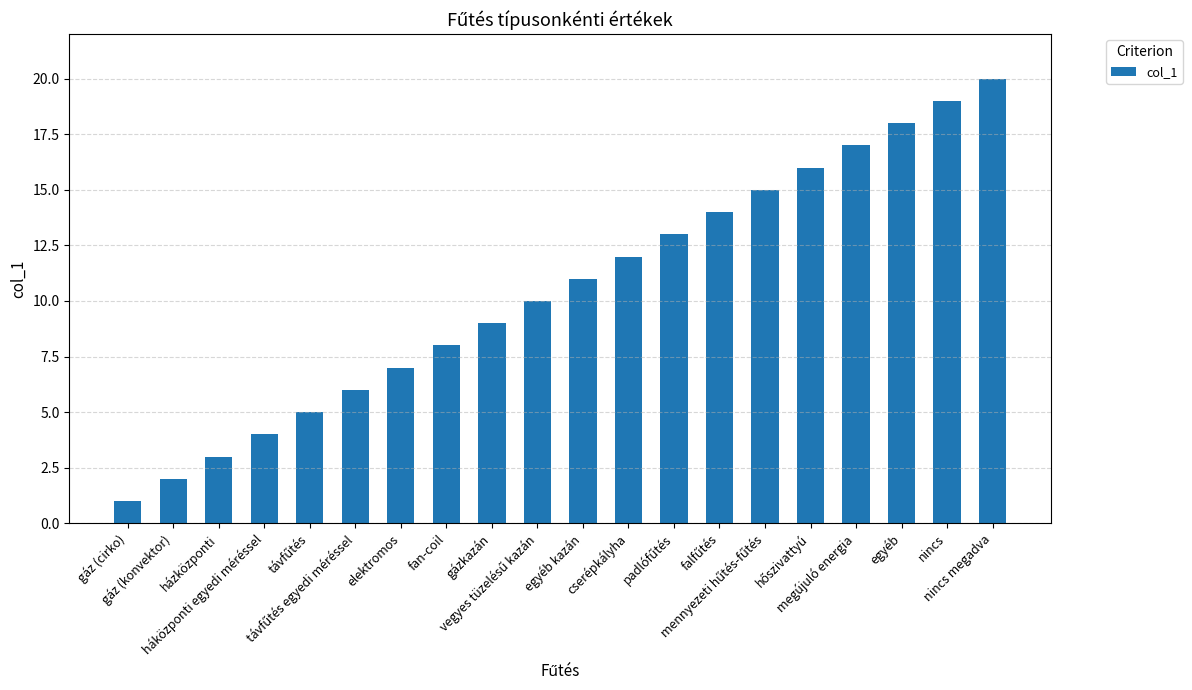

Reading right to left, transcribe all the data shown in this chart.

20	19	18	17	16	15	14	13	12	11	10	9	8	7	6	5	4	3	2	1